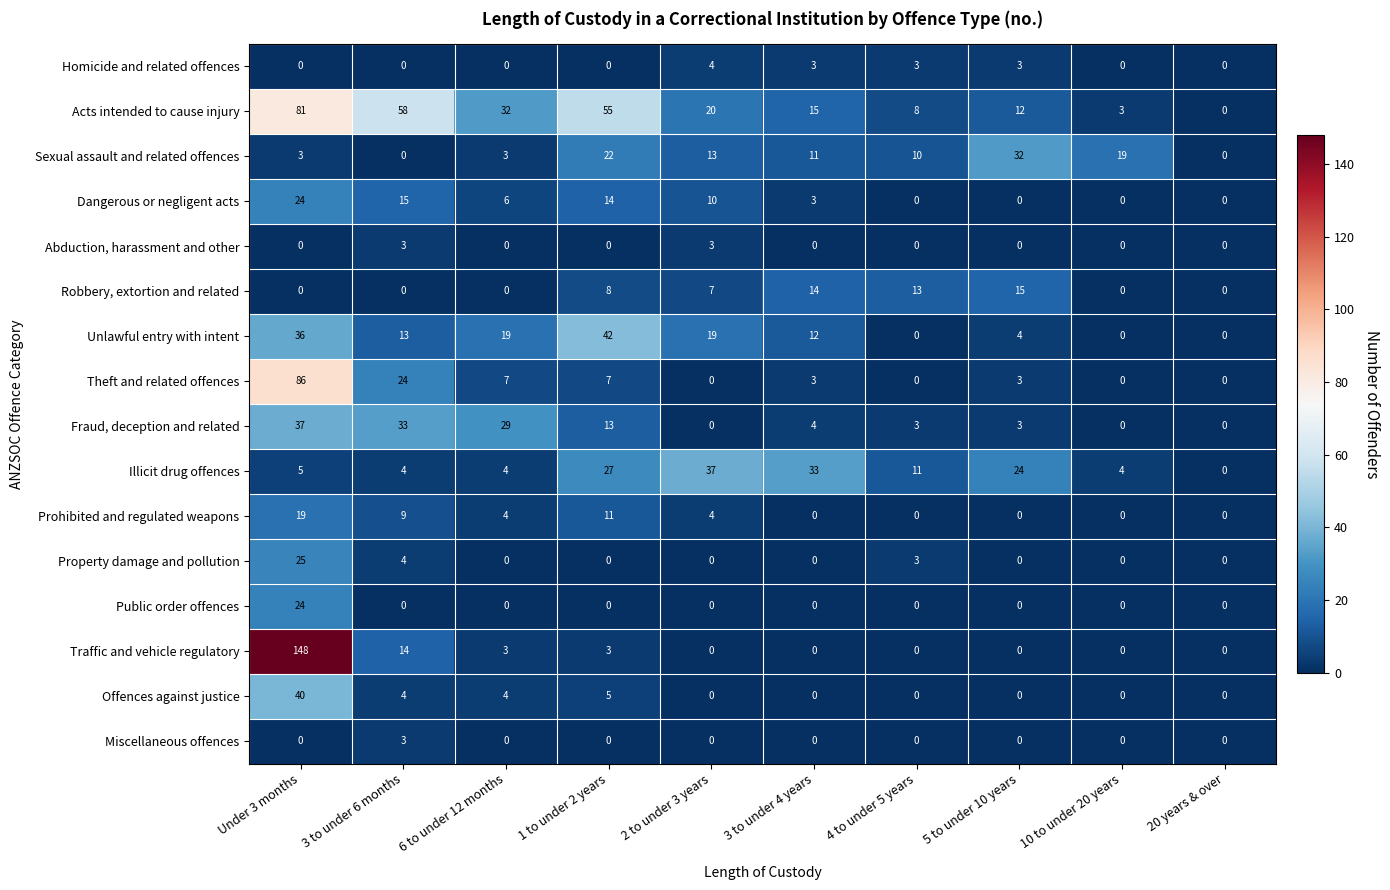

What is the approximate value of Robbery, extortion and related at 3 to under 4 years, to the nearest 5?

15